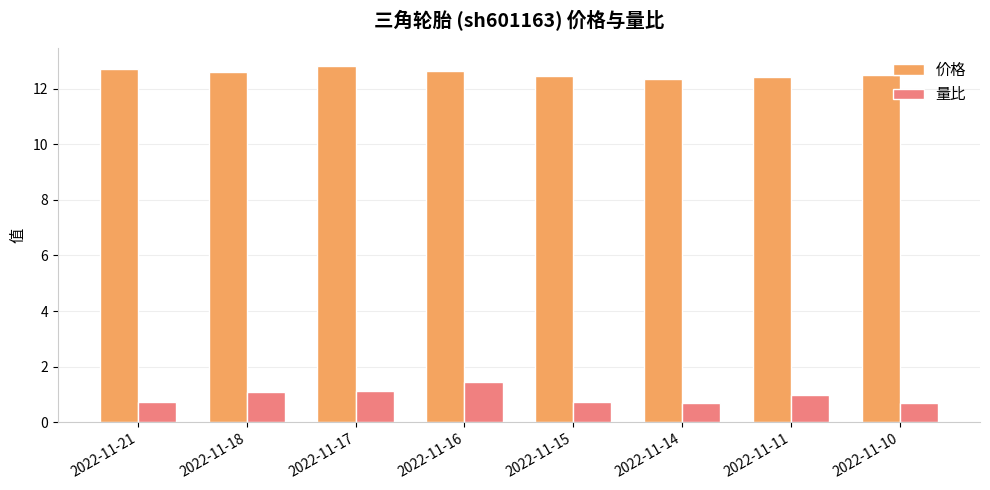

How many groups of bars are there?

8